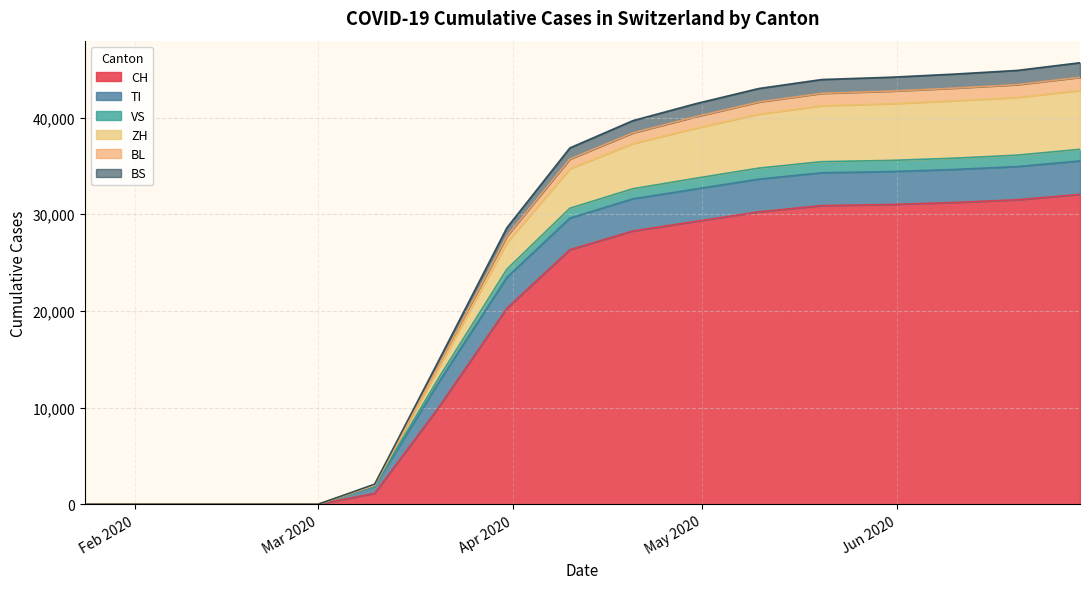

True or false: CH and VS intersect in this chart.

False